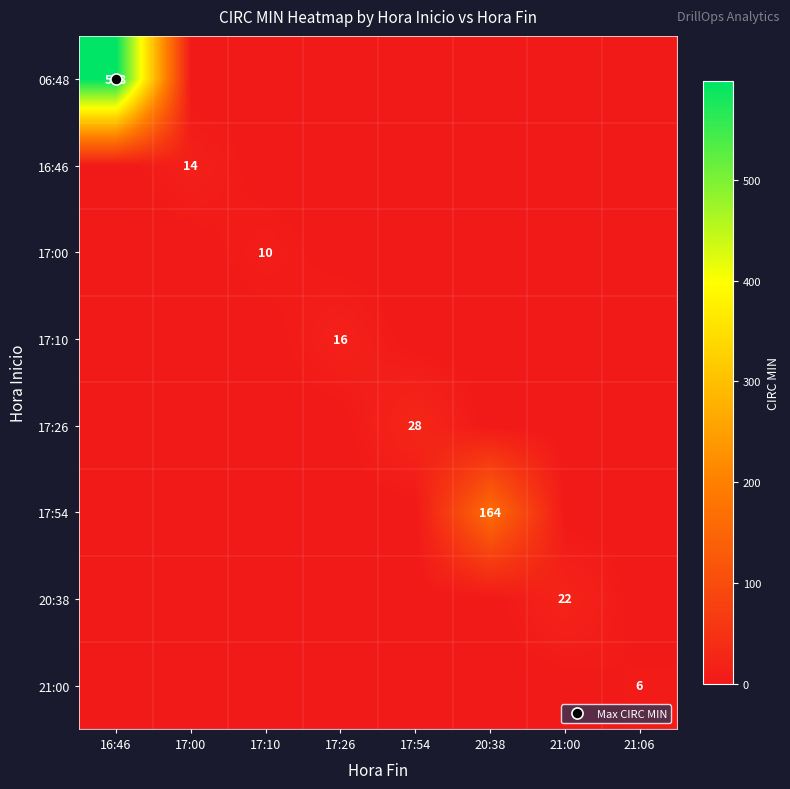

Between 16:46 and 20:38, which series saw the biggest shift?

06:48